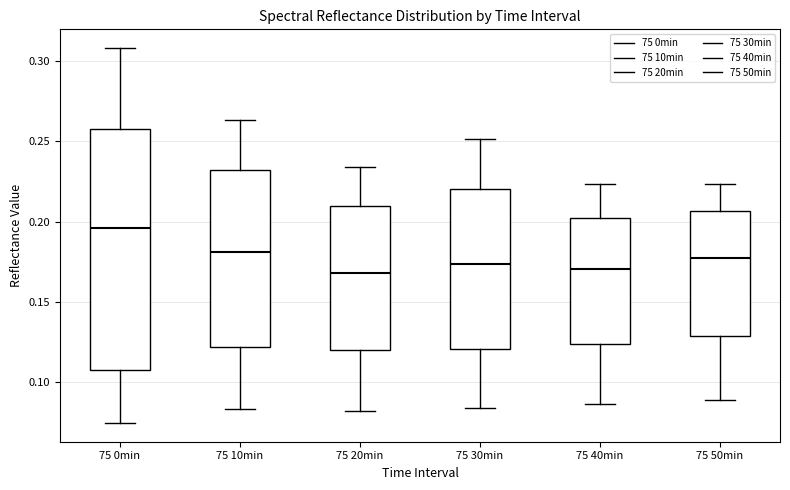

Where does the lower whisker of the box for 75 10min end on the y-axis? The values are not printed on the chart, so give them approximately, as read against the axis.

0.085